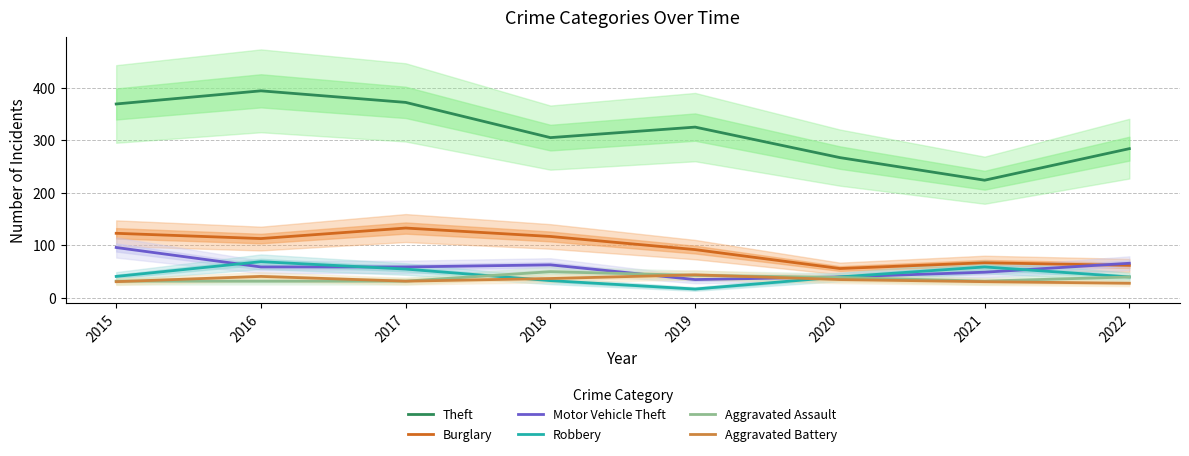

Reading left to right, transcribe all the data shown in this chart.

Theft: 369	394	372	305	325	267	224	284
Burglary: 123	113	133	117	92	56	67	62
Motor Vehicle Theft: 96	59	59	63	35	40	49	66
Robbery: 41	69	55	33	17	40	59	40
Aggravated Assault: 32	32	32	50	43	39	32	40
Aggravated Battery: 31	41	32	37	44	35	31	28